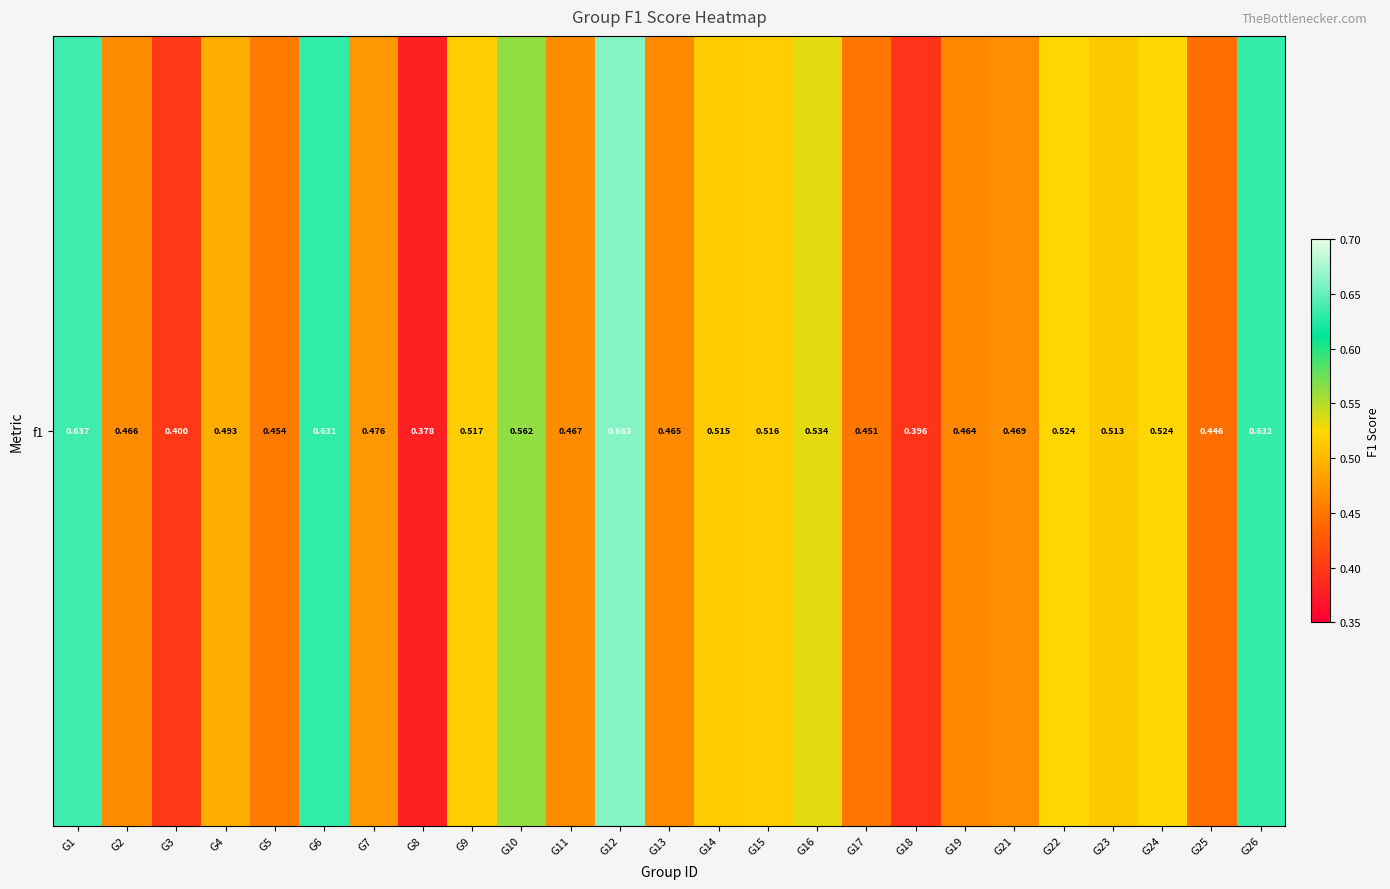

How many categories are shown in the chart?

25